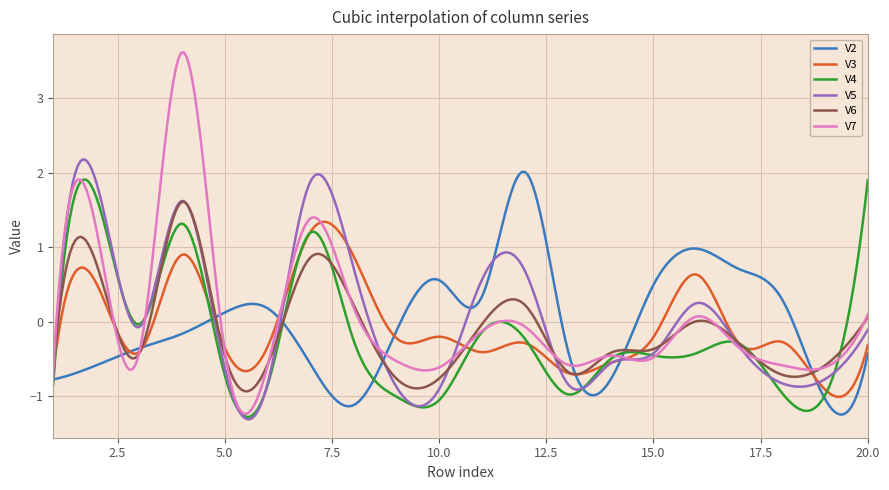

Which series has the widest spread of values?

V7